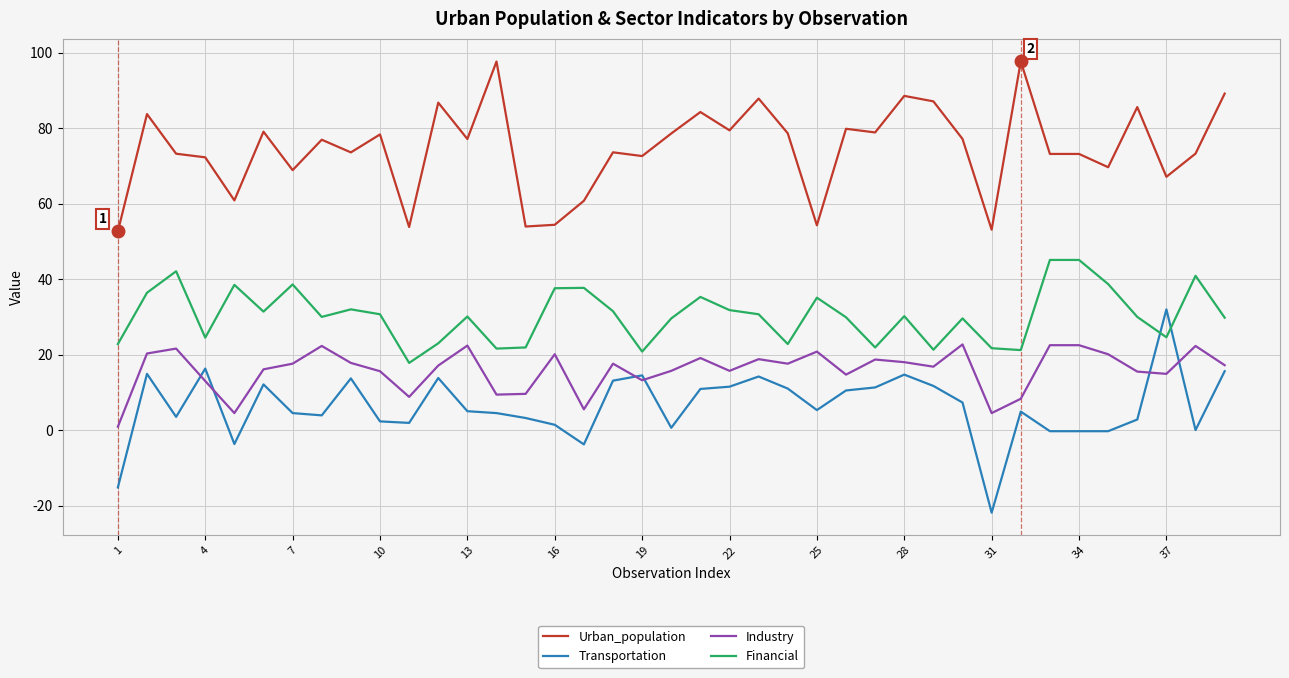

True or false: Urban_population and Transportation intersect in this chart.

False